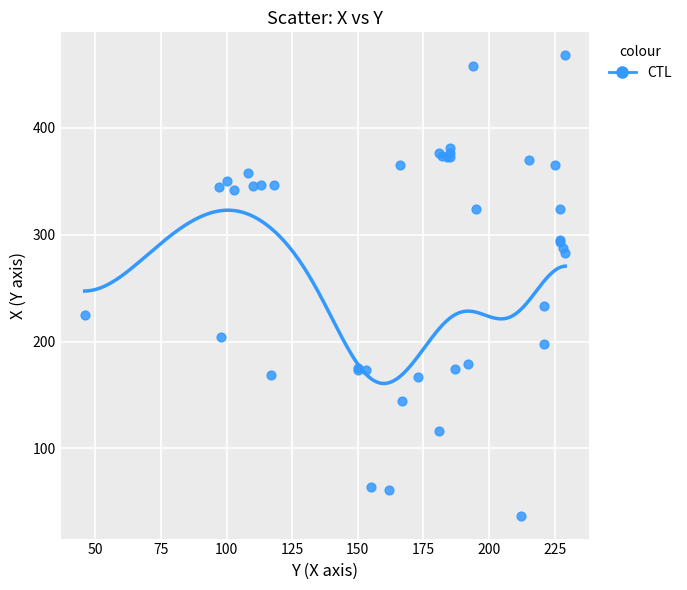

What Y value in the scatter plot is closest to 252?

233